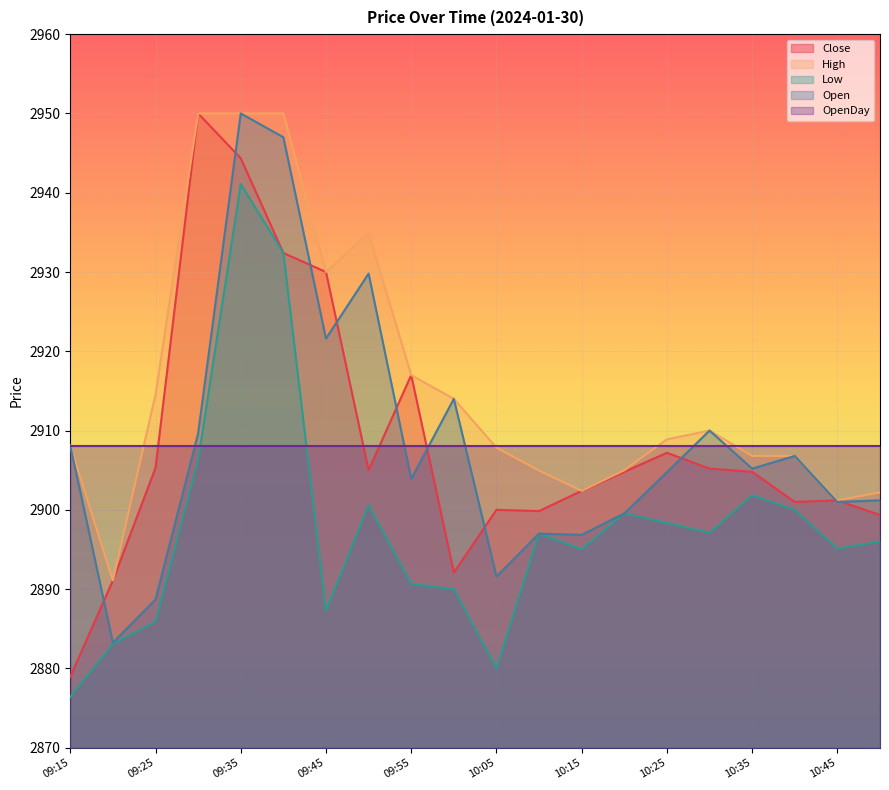

What position from the right is 10:20?

7